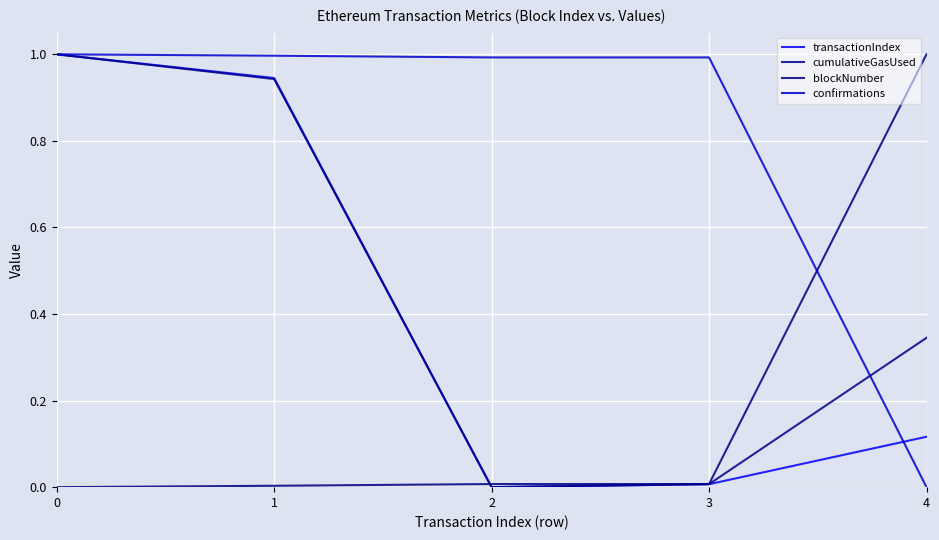

Between 3 and 4, which series saw the biggest shift?

blockNumber